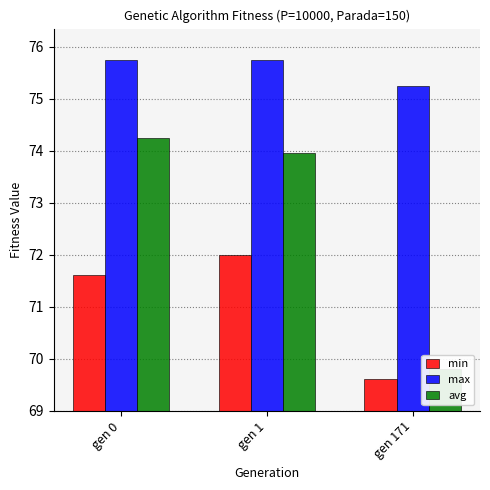

What is the difference between the avg values at gen 171 and gen 1?

4.1